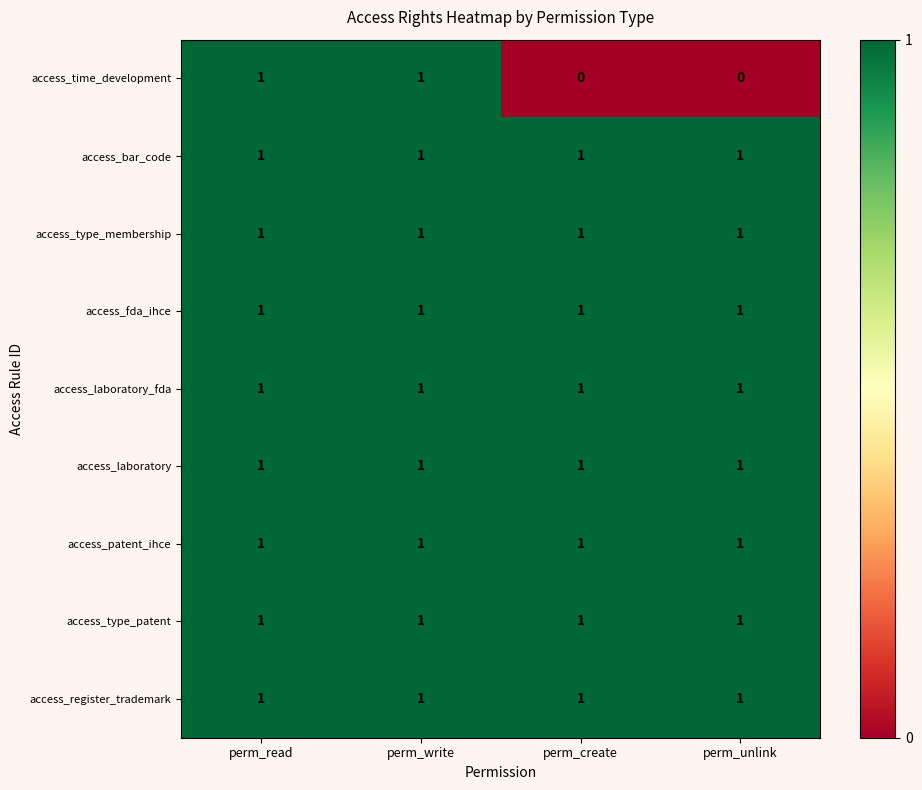

The value of access_laboratory_fda at perm_unlink is 1. True or false?

True